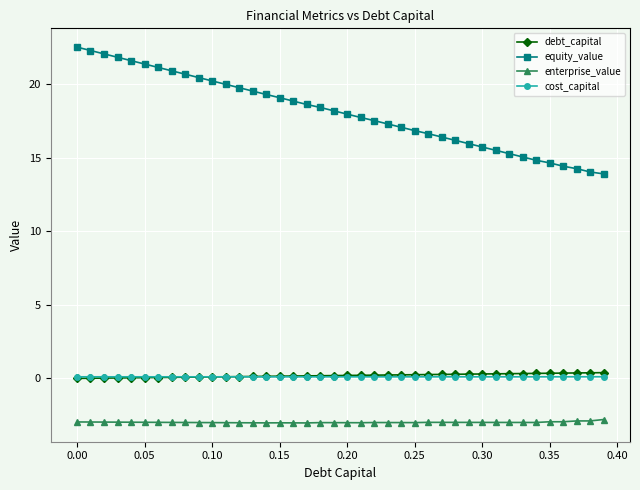

Which series has the widest spread of values?

equity_value